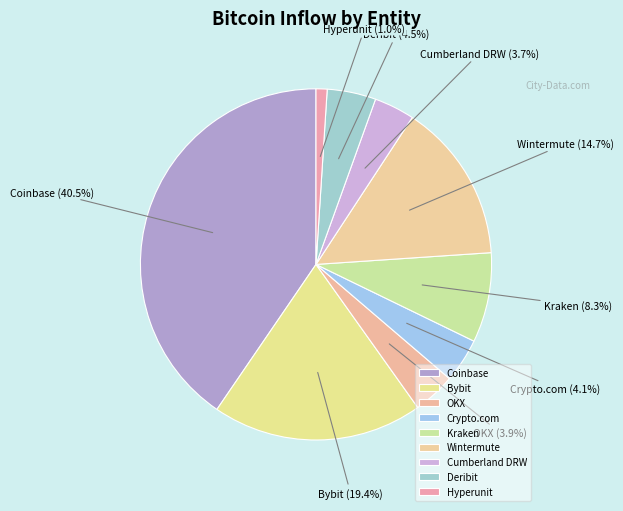

To the nearest percent, what is the average slice percentage?

11%